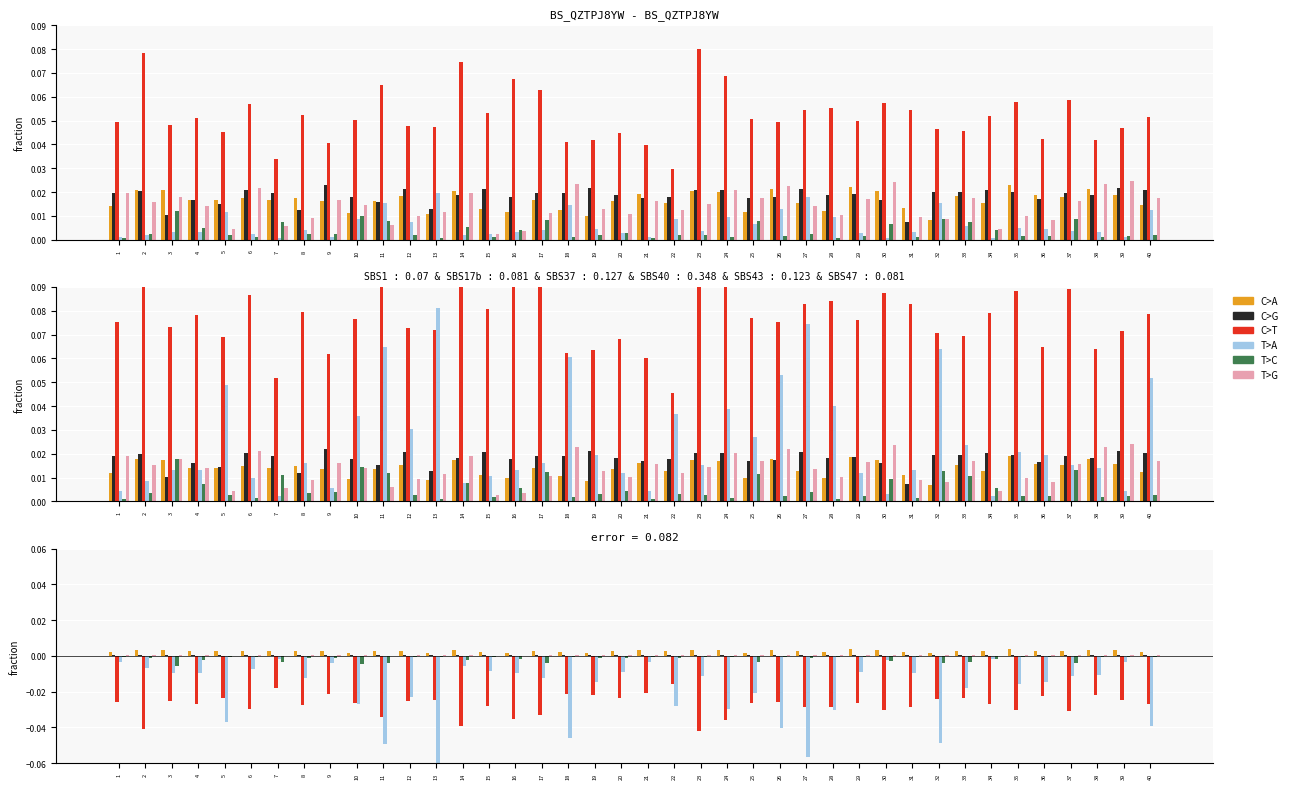

At how many categories does at least one series exceed 0?

40